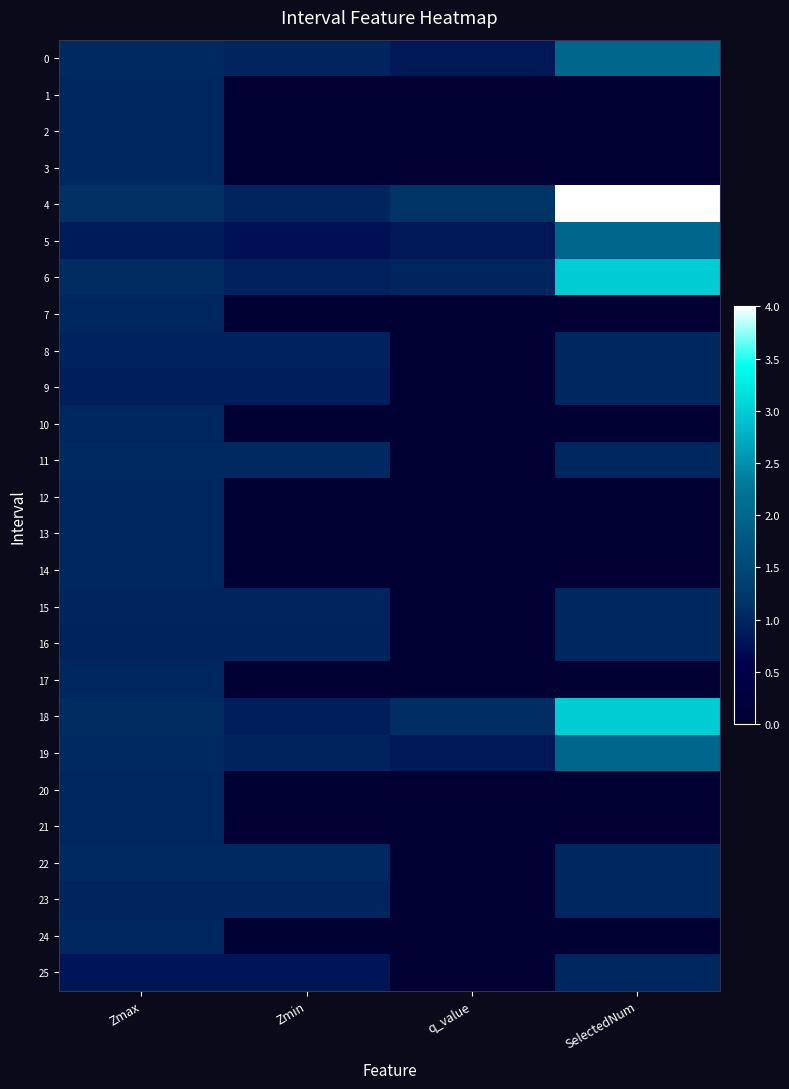

At how many categories does at least one series exceed 1?

4